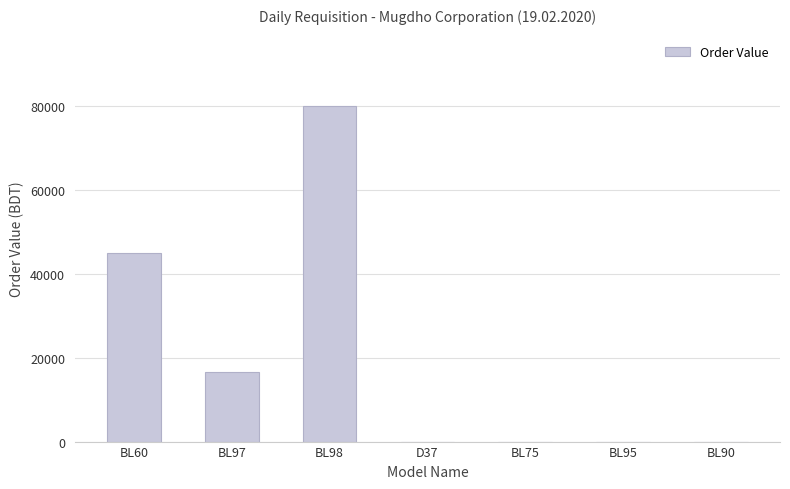

Reading left to right, what are all the values shown in this chart?

44811.8	16481.2	79899.0	0.0	0.0	0.0	0.0